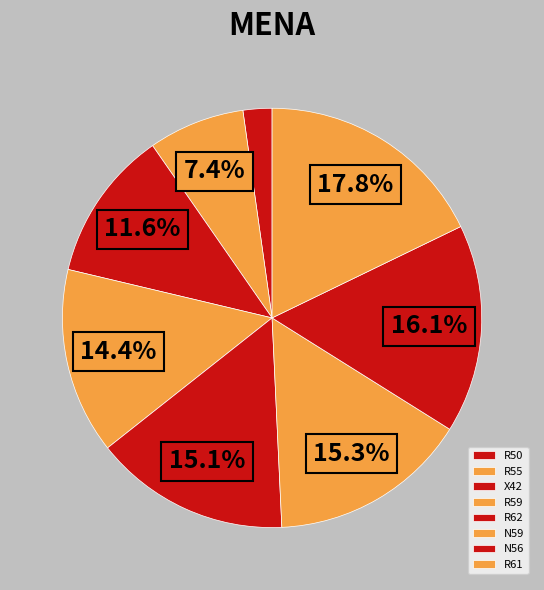

Rank the categories by value from lowest to highest.

R50, R55, X42, R59, R62, N59, N56, R61